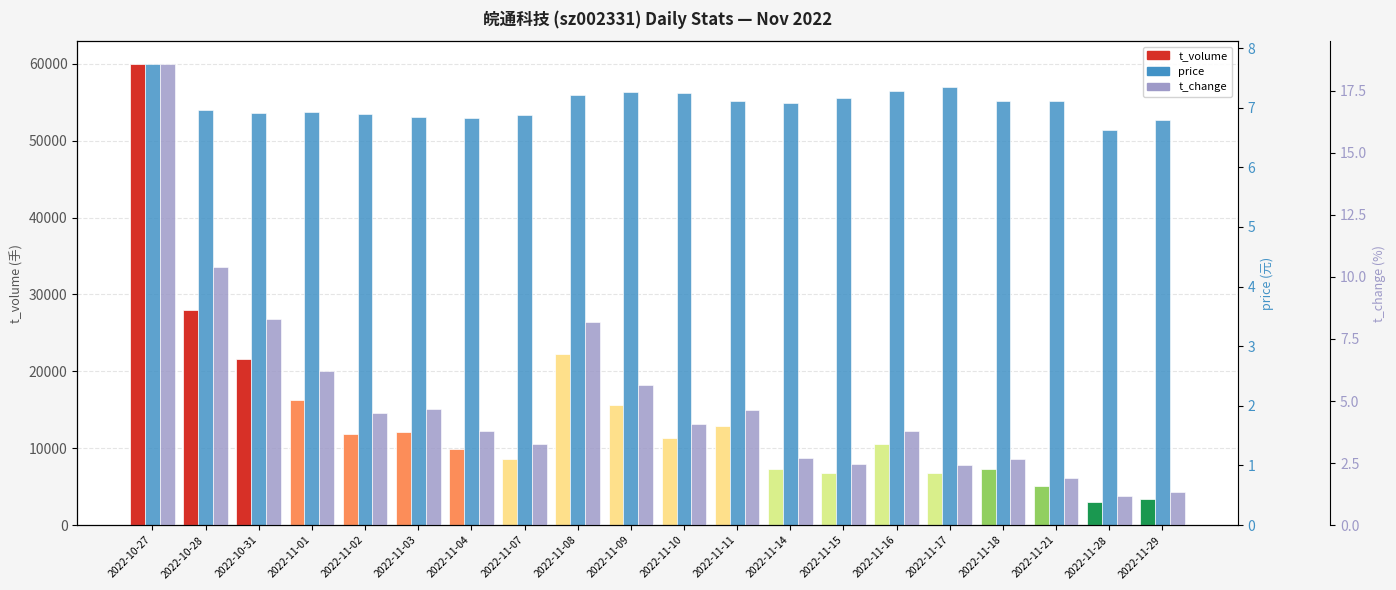

At 2022-11-21, list the series in order from largest to smallest.

t_volume, price, t_change